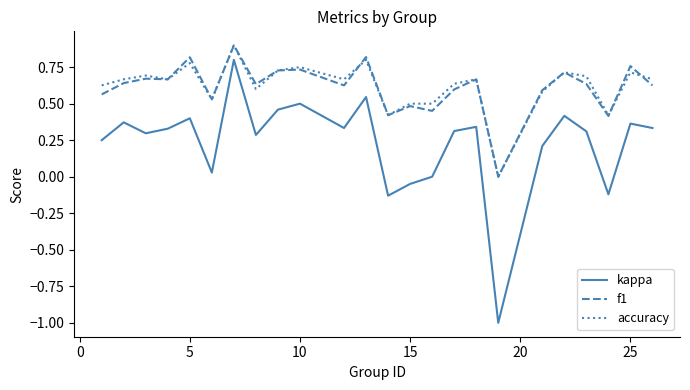

What is the minimum value shown in the chart?

-1.0